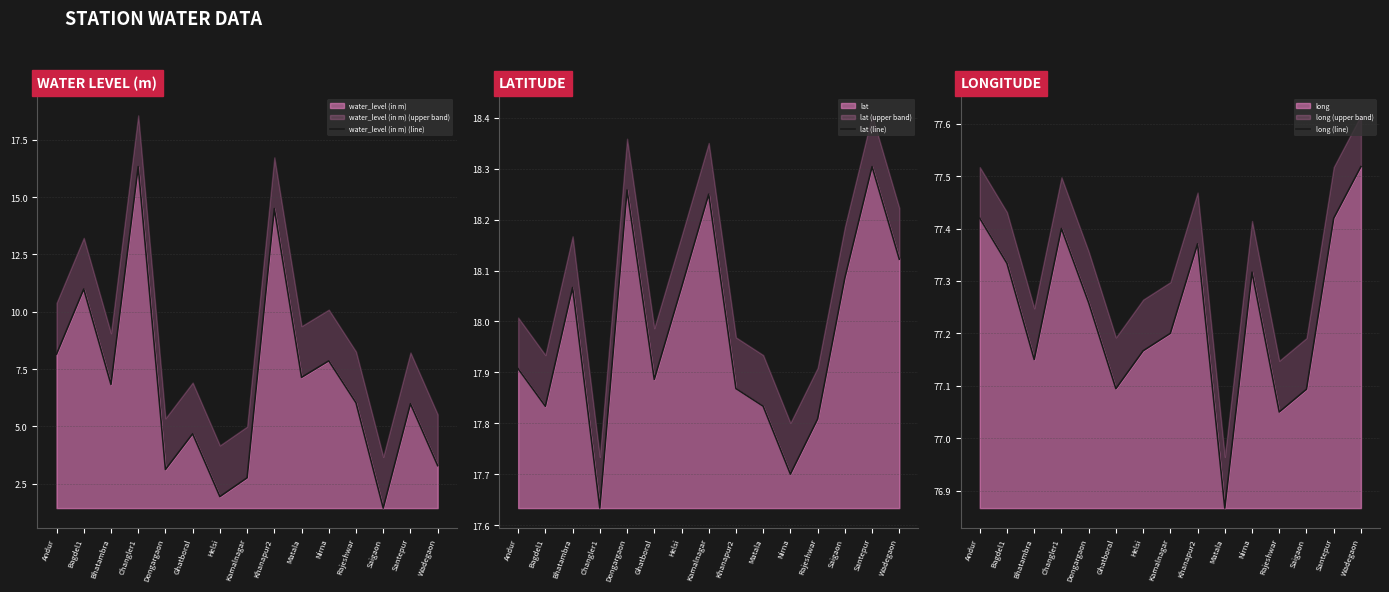

The value of lat (line) at Bhatambra is 8.9. True or false?

False